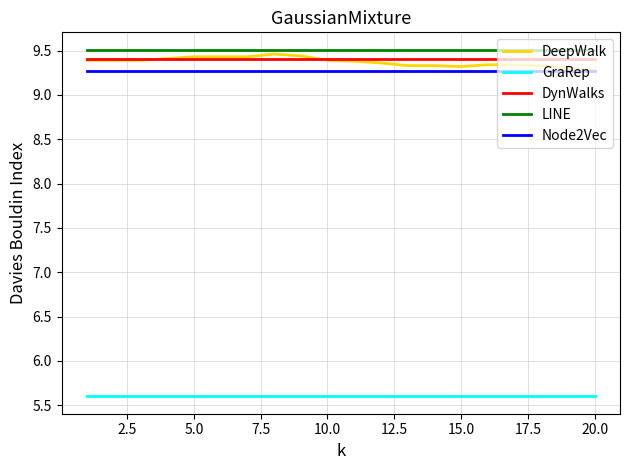

True or false: DynWalks and Node2Vec intersect in this chart.

False